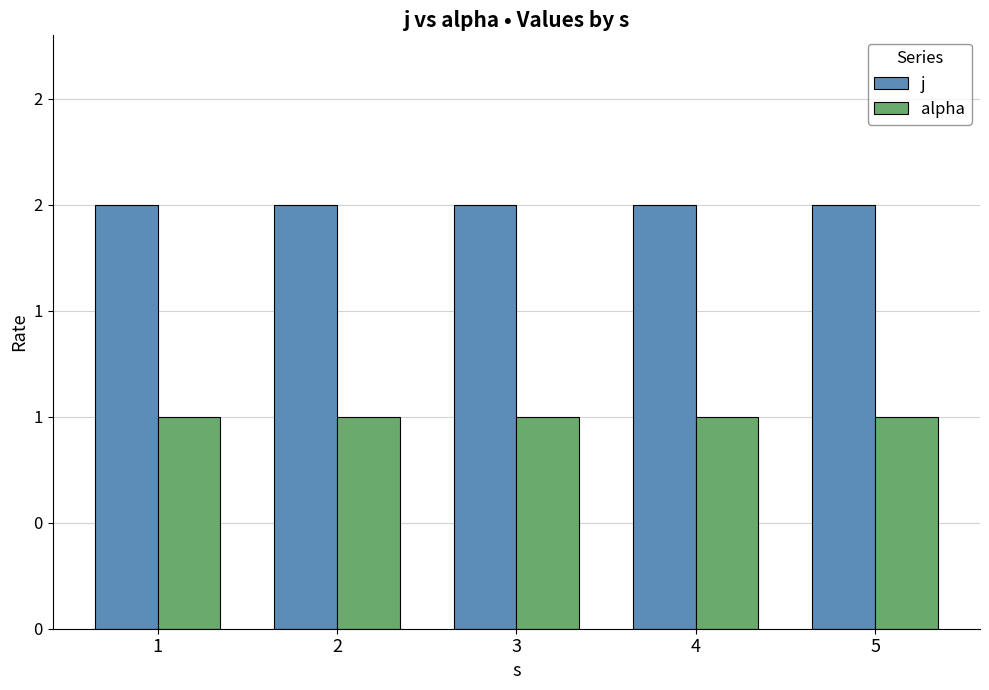

Rank the categories by alpha value from lowest to highest.

1, 2, 3, 4, 5